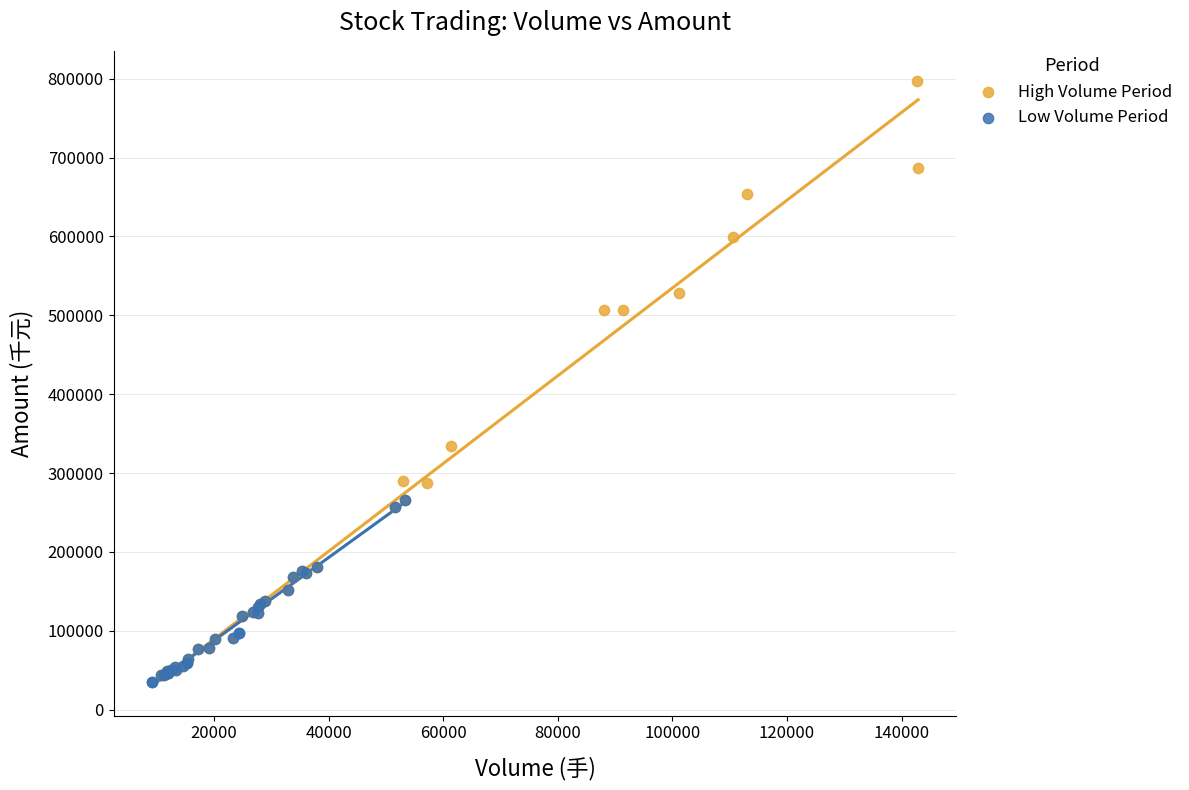

Which series has the largest Y range (max minus min)?

High Volume Period